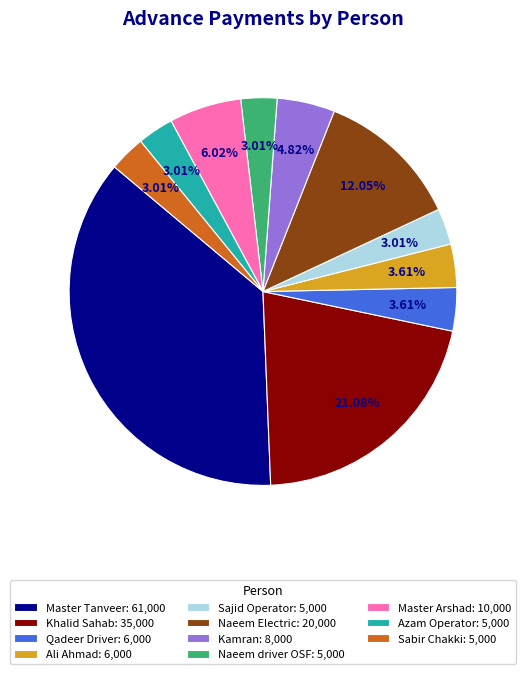

Is it true that Ali Ahmad is 4% of the pie?

True